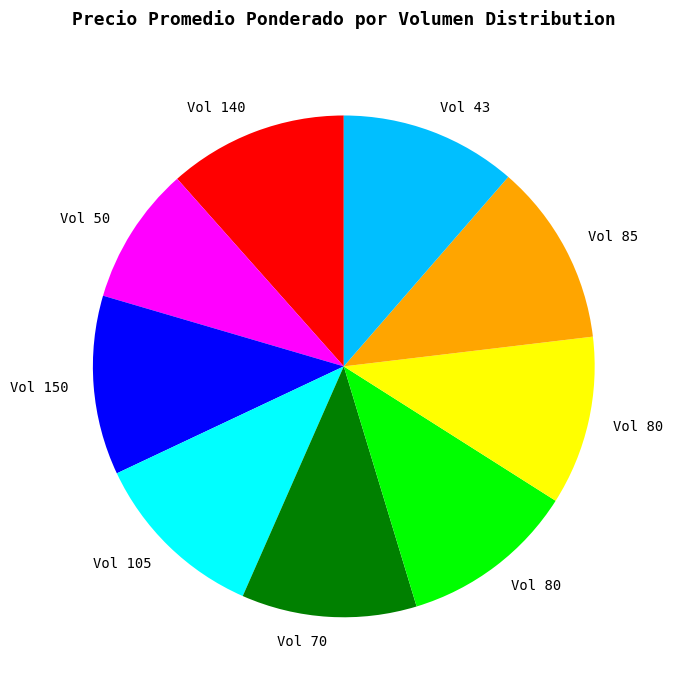

Is there a majority slice in this chart?

No